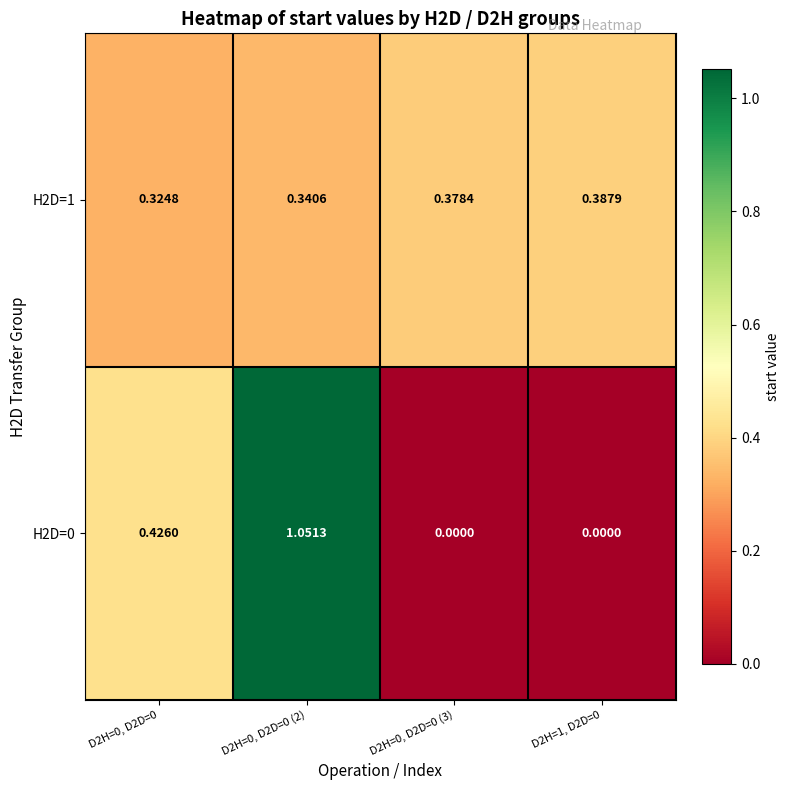

Is the value of H2D=1 at D2H=0, D2D=0 (2) greater than the value of H2D=0 at D2H=0, D2D=0 (2)?

No